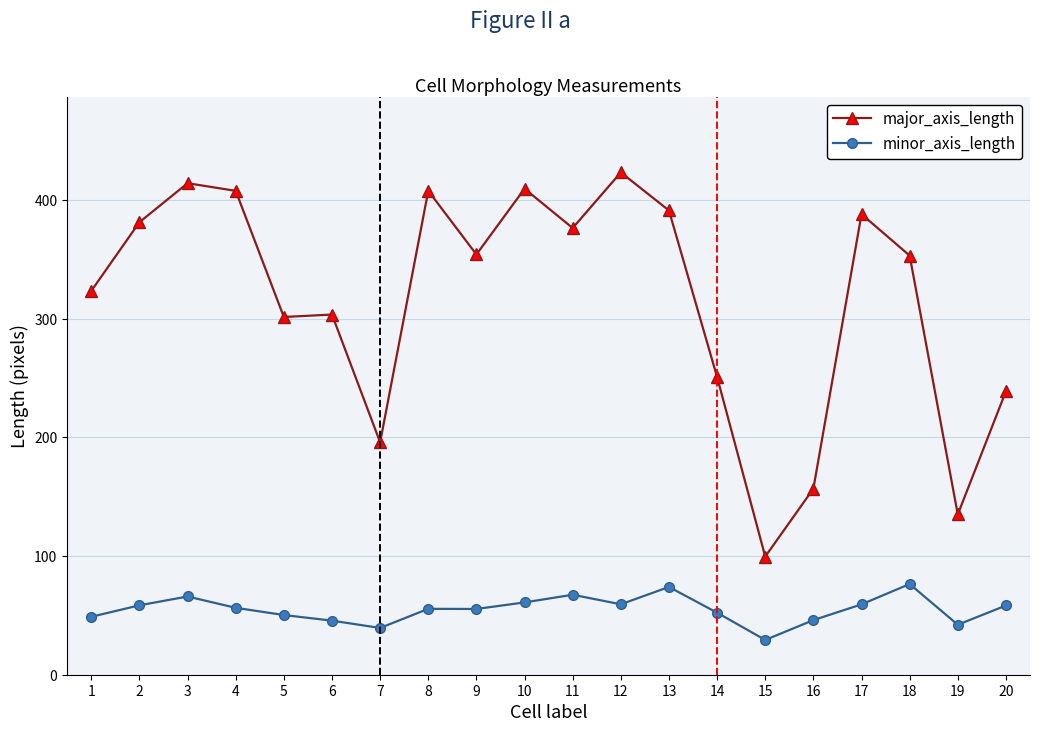

True or false: minor_axis_length has a value of 70.7 at 14.

False